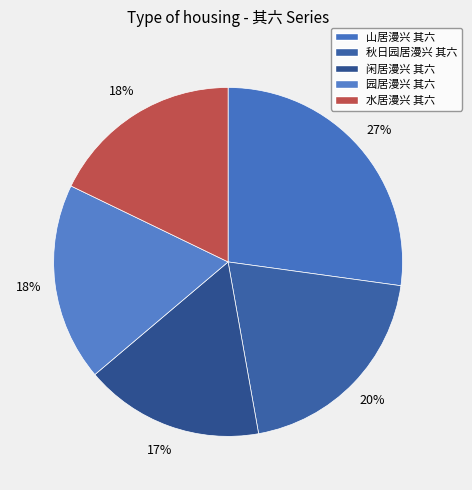

The 秋日园居漫兴 其六 slice represents 33% of the pie. True or false?

False